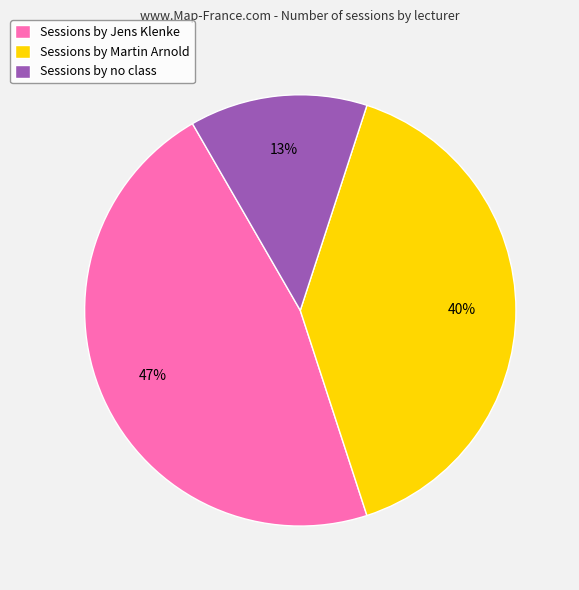

Which category has the smallest portion of the pie?

Sessions by no class